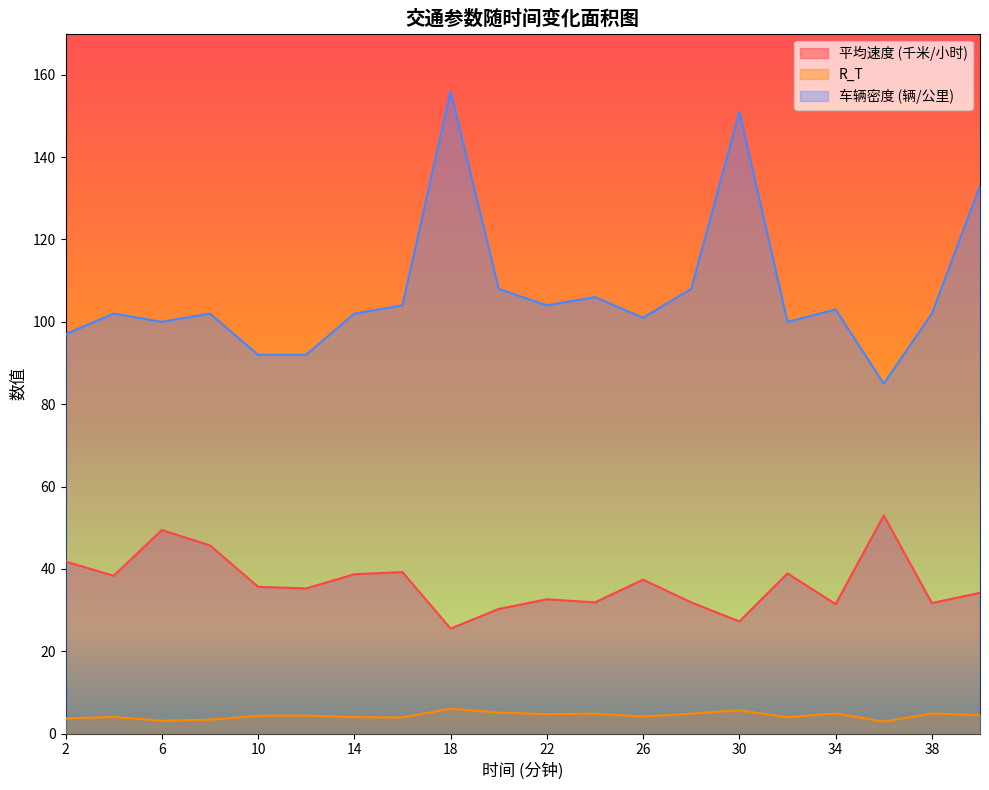

Rank the series by their maximum value, from lowest to highest.

R_T, 平均速度 (千米/小时), 车辆密度 (辆/公里)